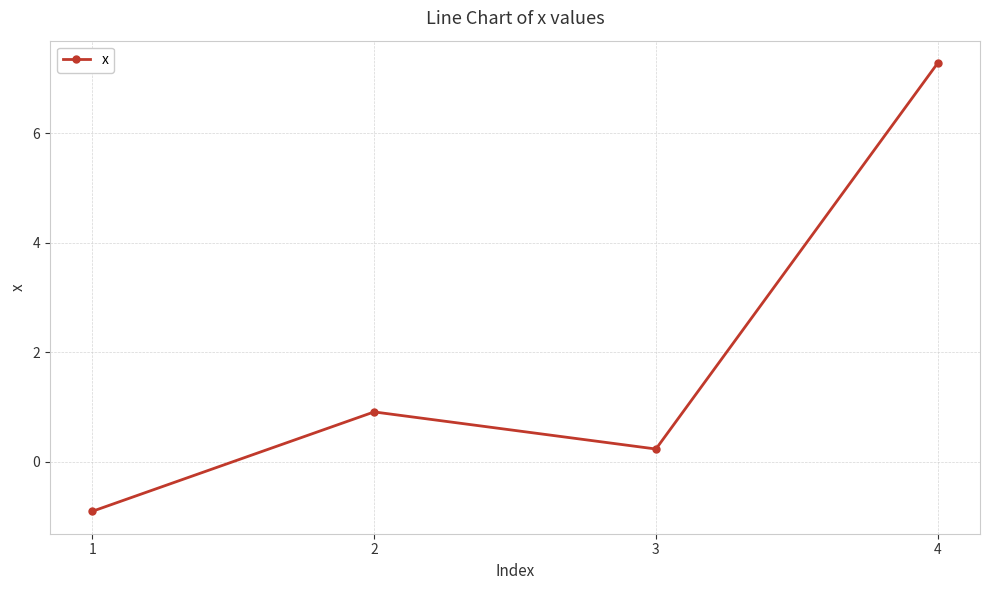

How many lines are shown in the chart?

1